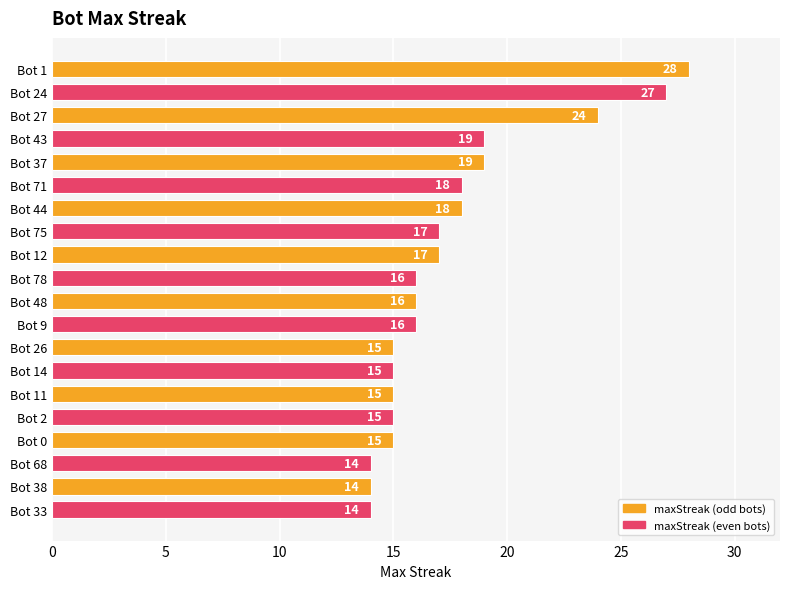

What is the approximate value at Bot 43, to the nearest 5?

20